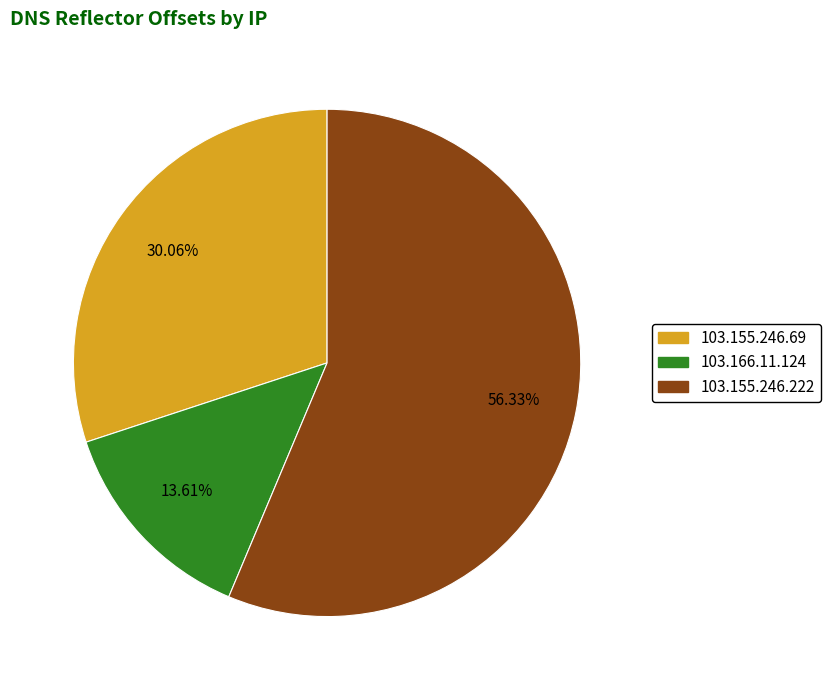

Is it true that 103.166.11.124 is 1% of the pie?

False